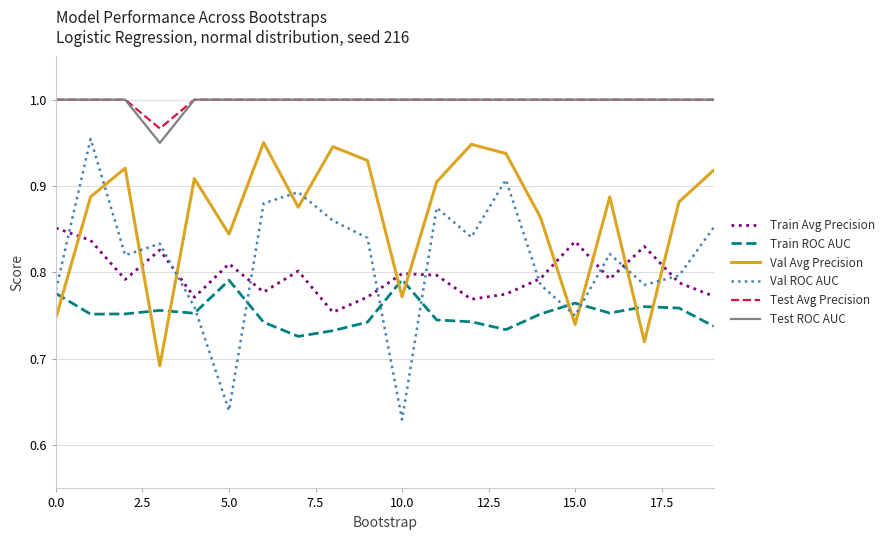

How many times do Train ROC AUC and Val Avg Precision cross each other?

9